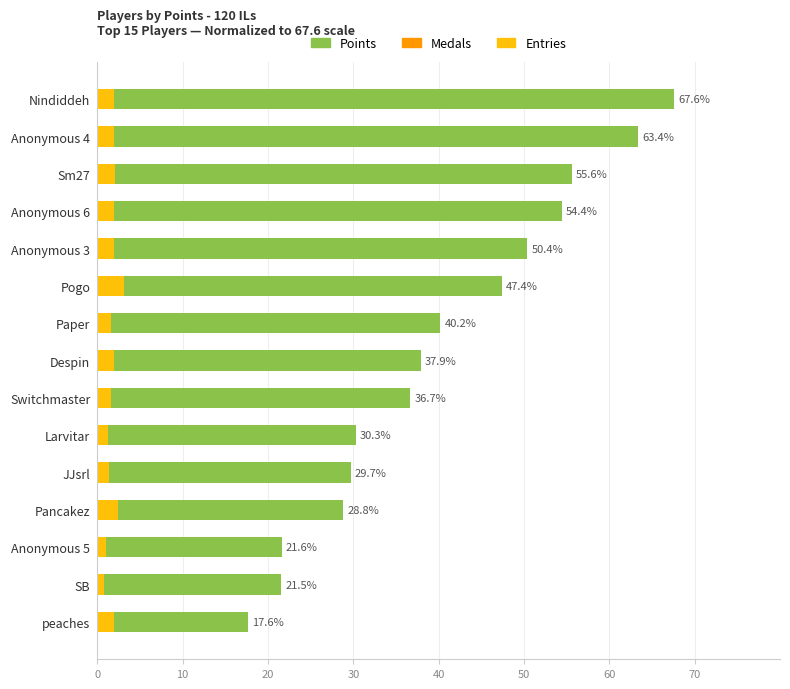

How many positive values does the Medals series have?

7